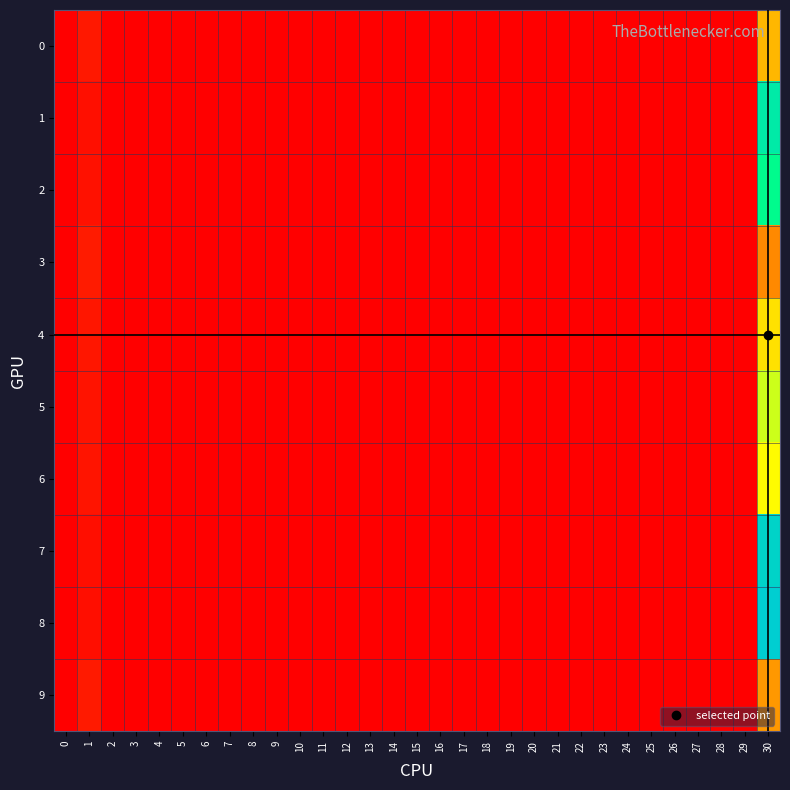

Which has a higher value, 20 or 24?

20